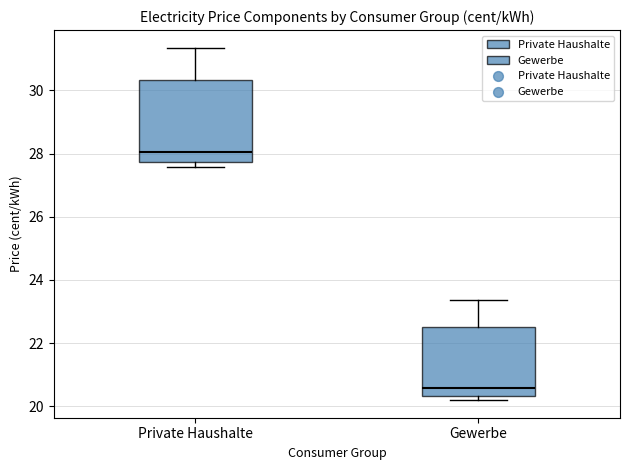

Where is the upper edge of the box for Private Haushalte on the y-axis? The values are not printed on the chart, so give them approximately, as read against the axis.

30.4